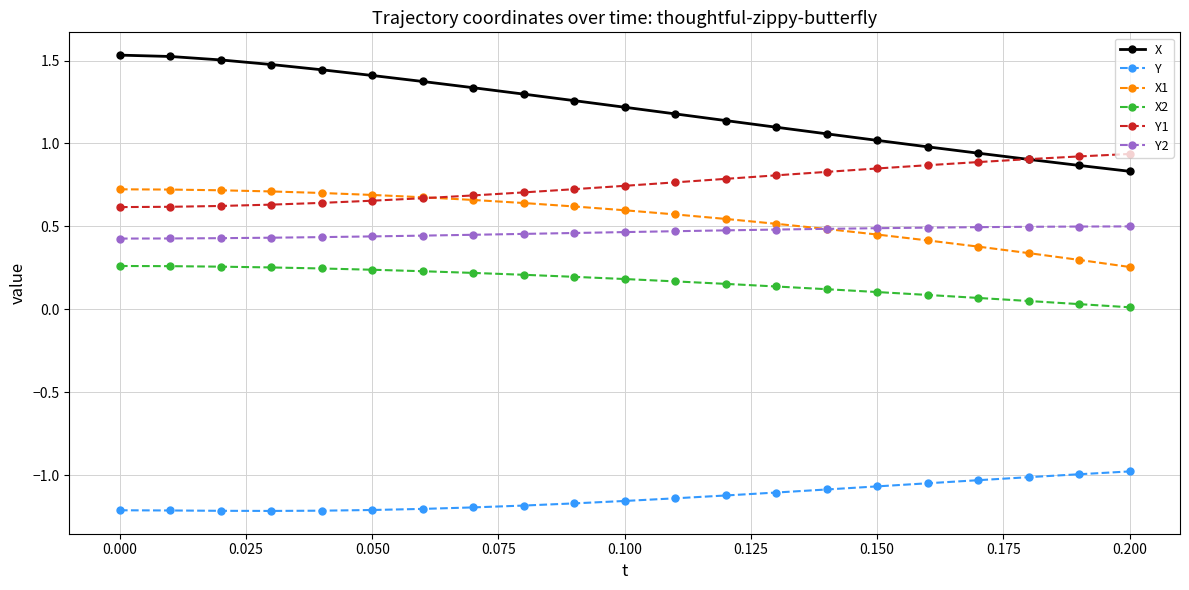

True or false: Y and Y2 intersect in this chart.

False